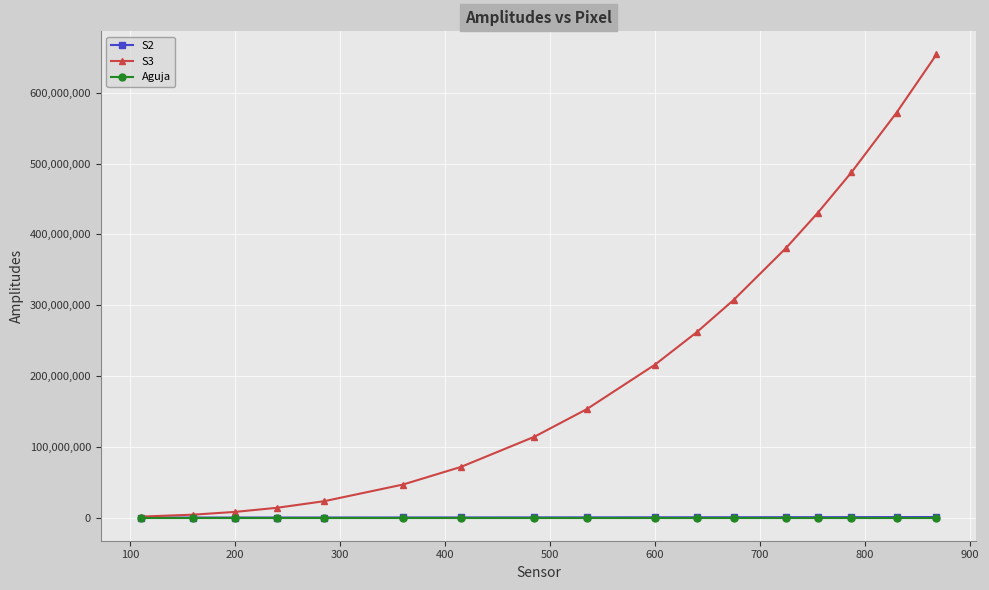

Which series has the widest spread of values?

S3